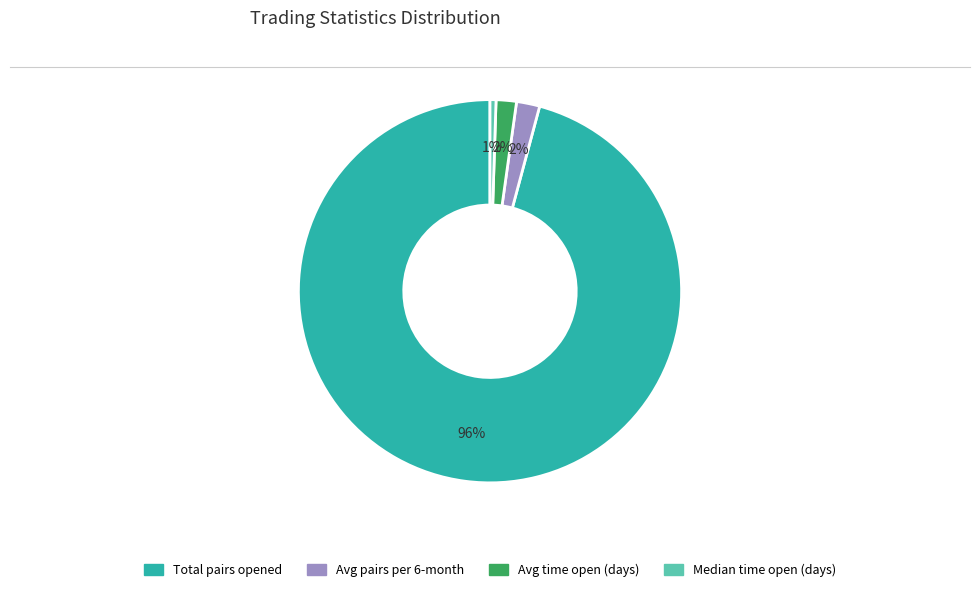

Does any single category account for the majority?

Yes